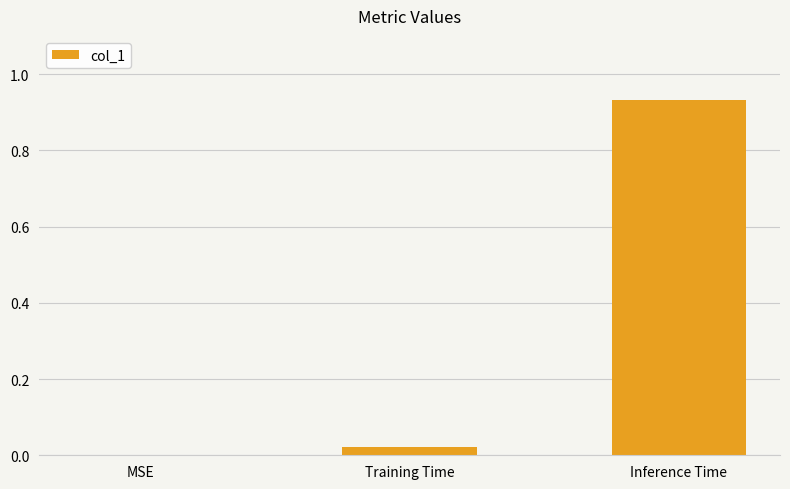

What is the sum of all values?

1.0